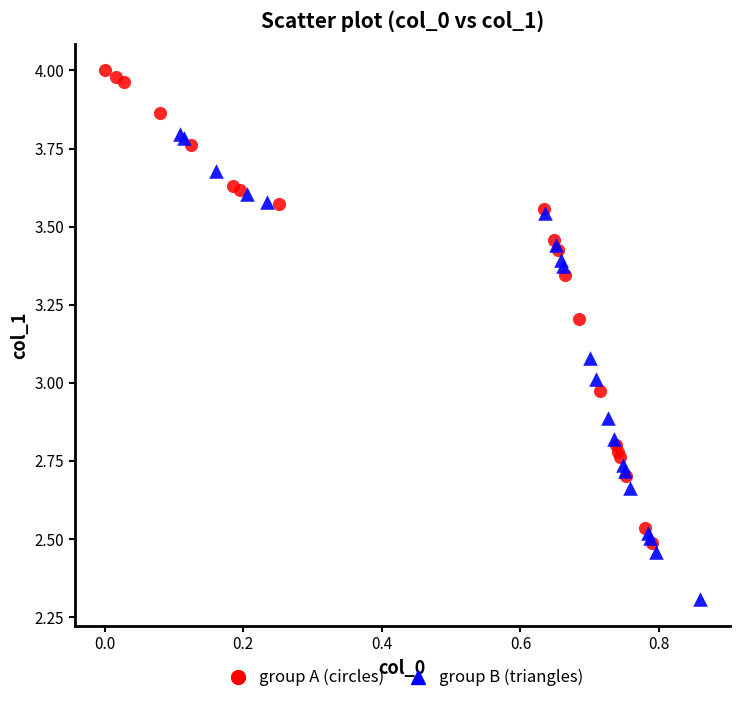

Which series contains the lowest Y value?

group B (triangles)